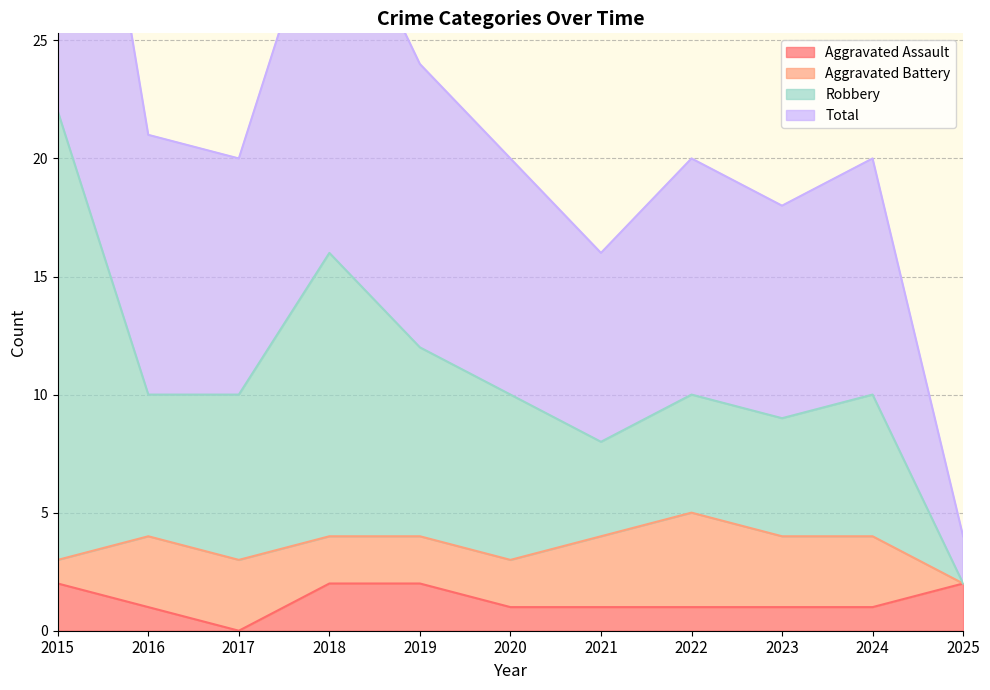

What is the value of the Robbery point at the 5th from the left?

12